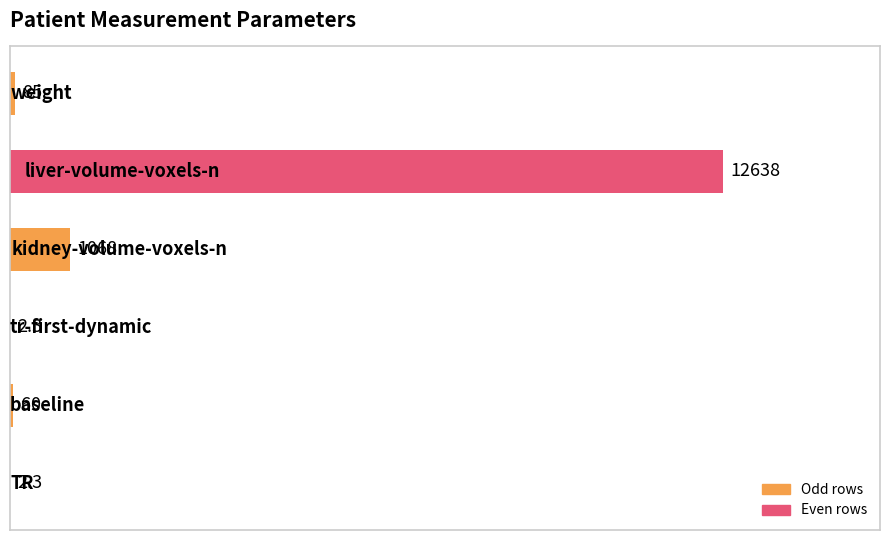

What is the maximum value shown in the chart?

12638.0